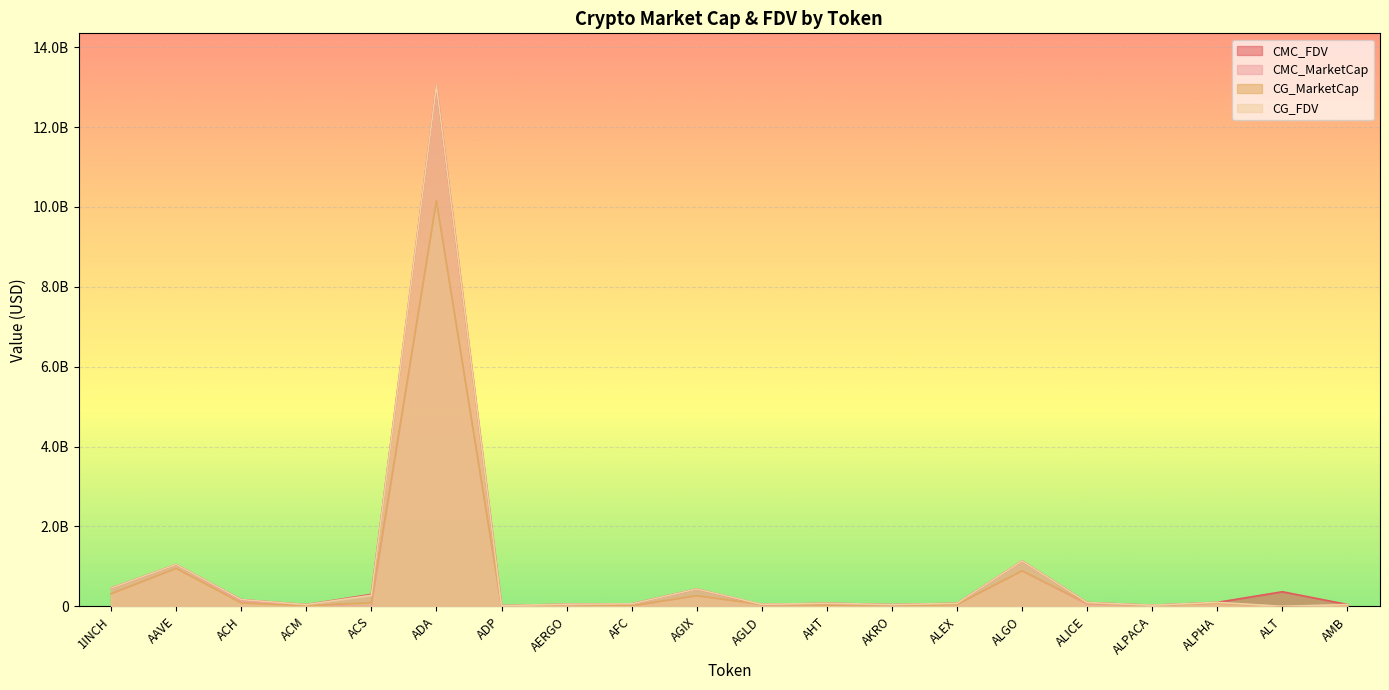

What is the sum of the CMC_MarketCap values at ADA and ALGO?

11038935658.1